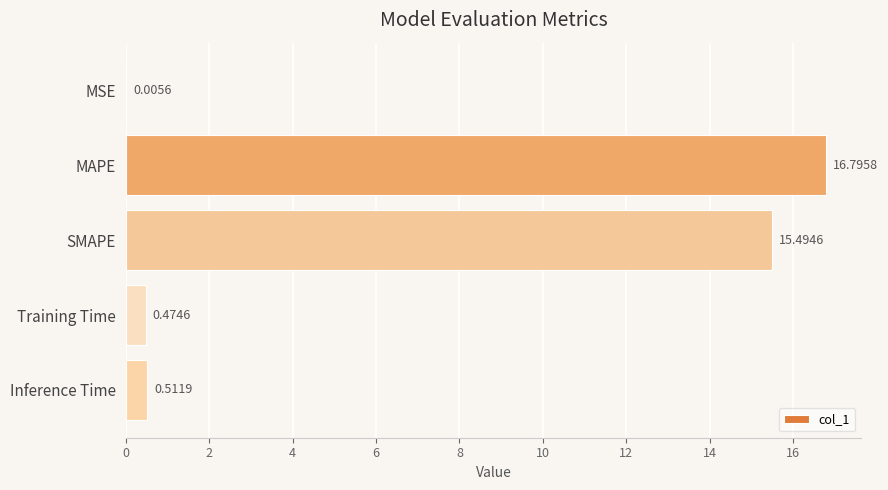

What is the average value?

6.7